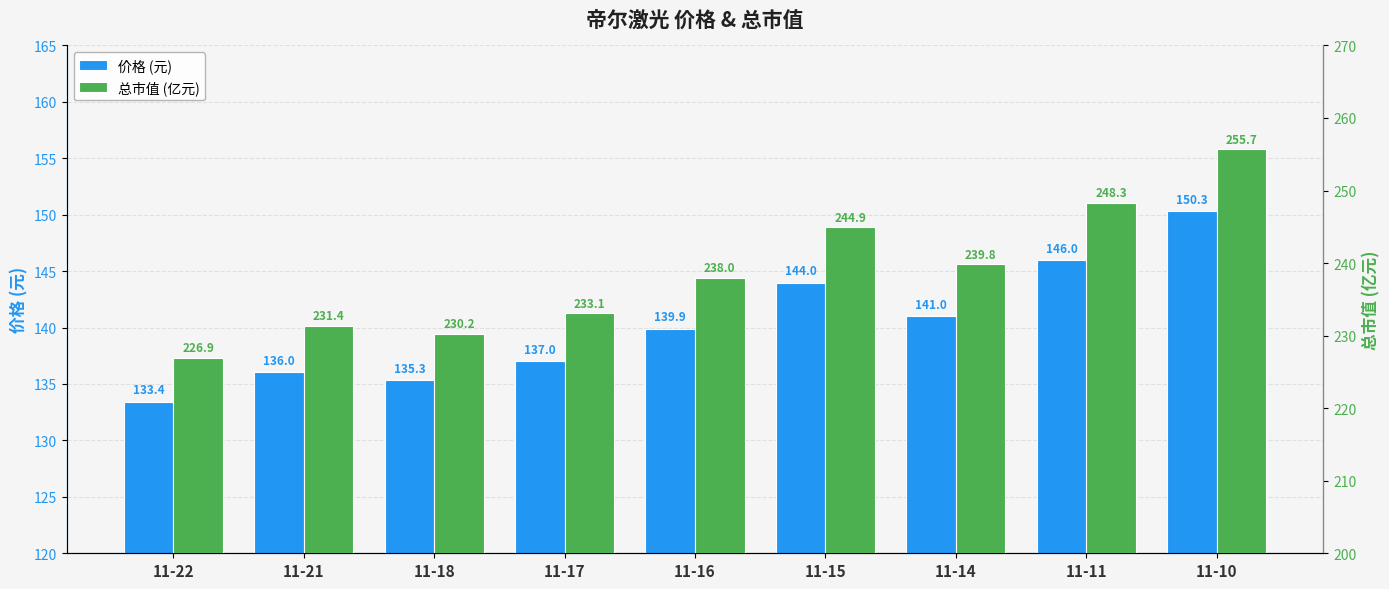

At which category is the sum across all series the highest?

11-10